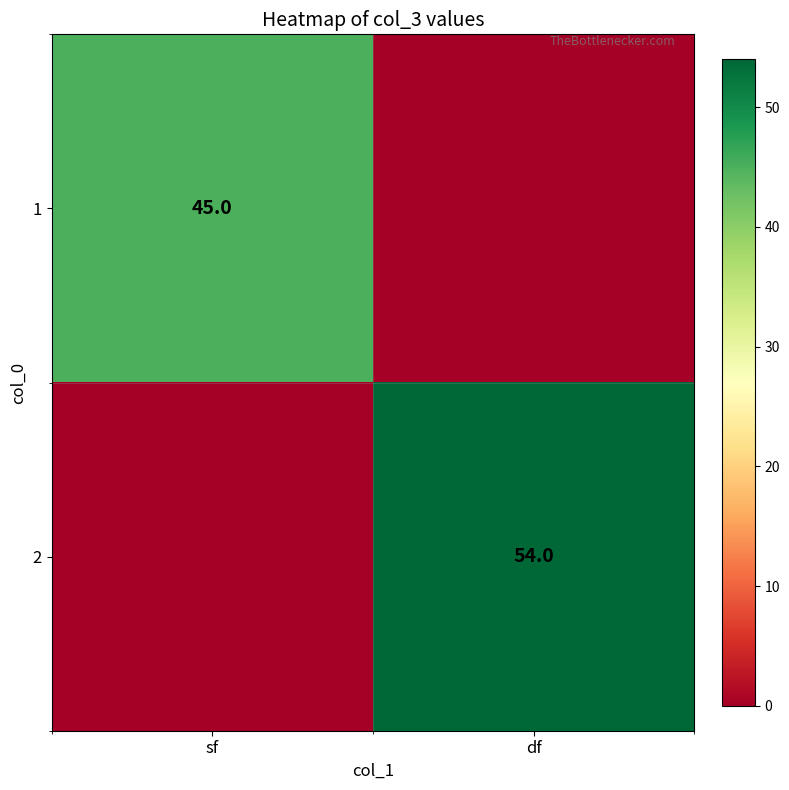

Is it true that 1 equals 77 at sf?

False